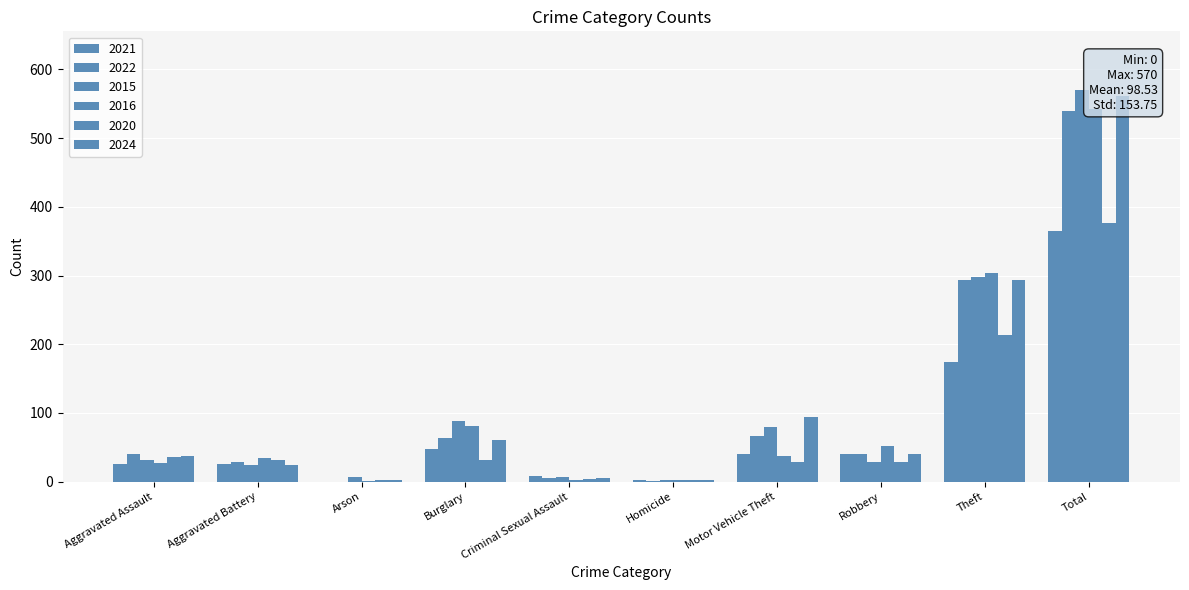

What are all the series names shown in the legend?

2021, 2022, 2015, 2016, 2020, 2024